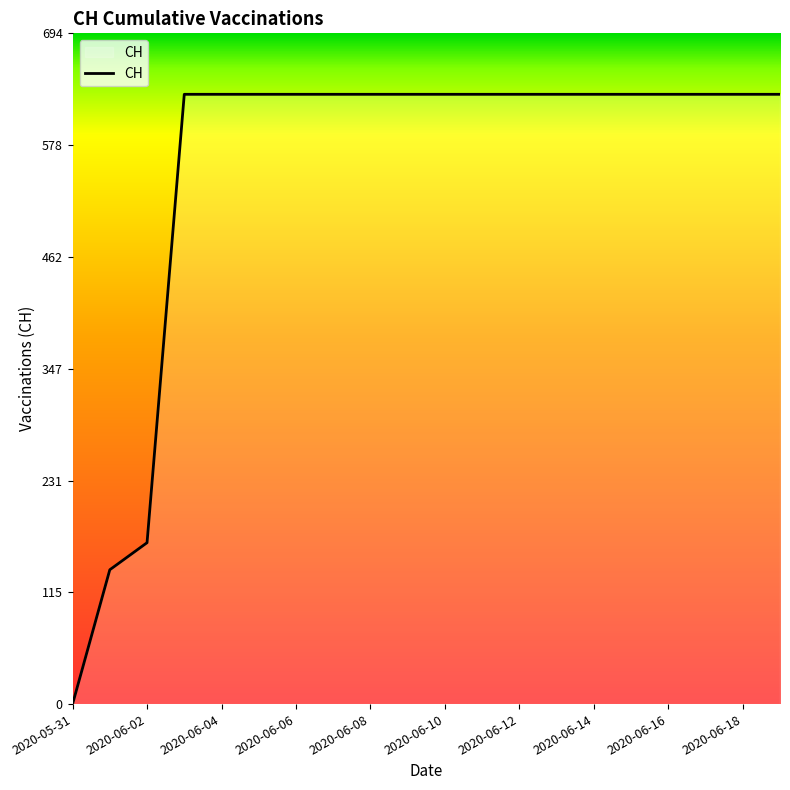

What is the maximum value shown in the chart?

631